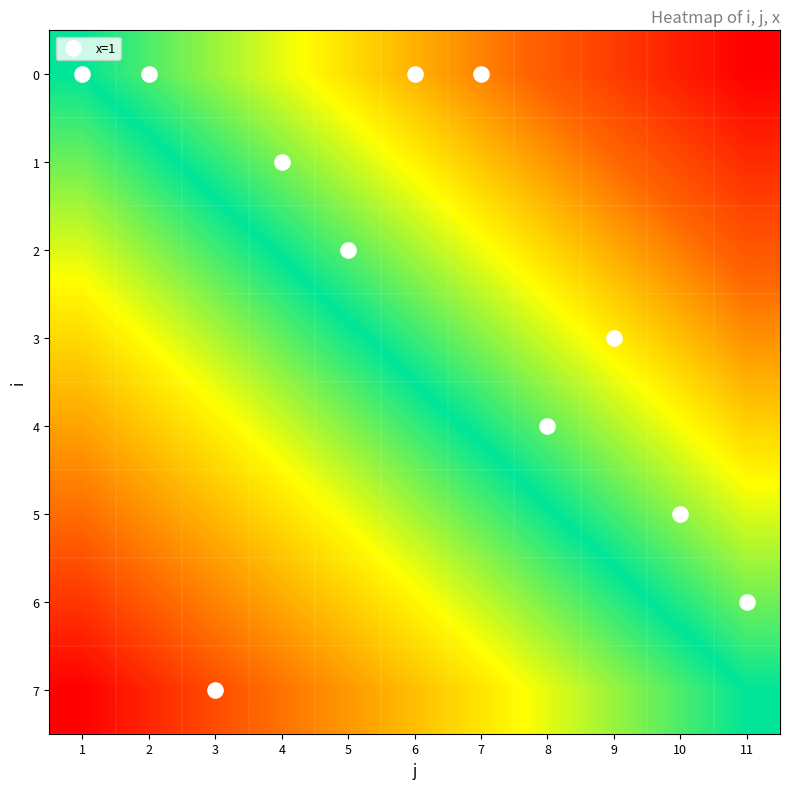

Between 6 and 1, which is larger?

6